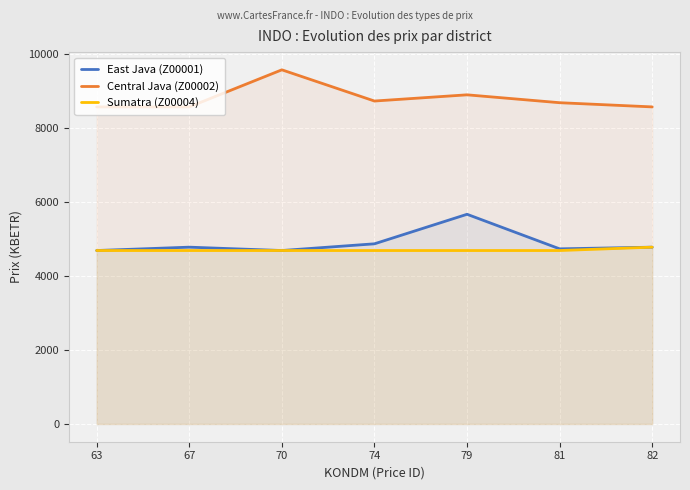

What is the sum of all Central Java (Z00002) values?

61573.0